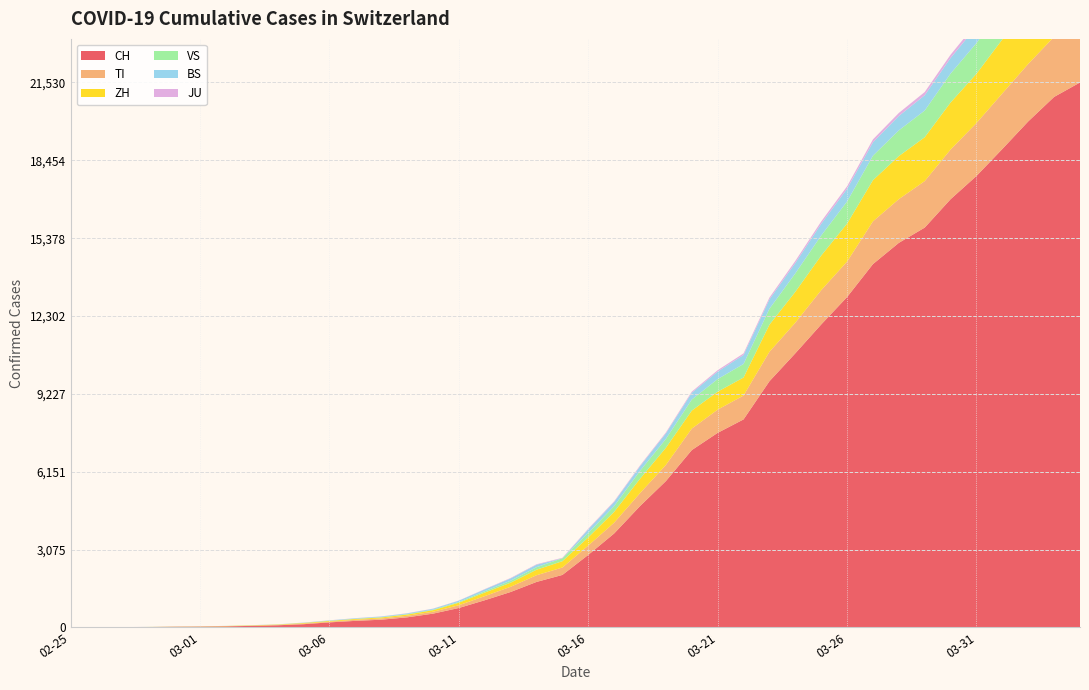

Reading left to right, what are all the values shown in this chart?

CH: 2020-02-25=0	2020-02-26=2	2020-02-27=6	2020-02-28=13	2020-02-29=23	2020-03-01=29	2020-03-02=40	2020-03-03=59	2020-03-04=83	2020-03-05=125	2020-03-06=197	2020-03-07=257	2020-03-08=303	2020-03-09=396	2020-03-10=542	2020-03-11=766	2020-03-12=1072	2020-03-13=1398	2020-03-14=1795	2020-03-15=2072	2020-03-16=2864	2020-03-17=3710	2020-03-18=4793	2020-03-19=5781	2020-03-20=7005	2020-03-21=7686	2020-03-22=8217	2020-03-23=9725	2020-03-24=10829	2020-03-25=11968	2020-03-26=13052	2020-03-27=14354	2020-03-28=15193	2020-03-29=15796	2020-03-30=16918	2020-03-31=17837	2020-04-01=18903	2020-04-02=19992	2020-04-03=20960	2020-04-04=21530
TI: 2020-02-25=0	2020-02-26=1	2020-02-27=1	2020-02-28=1	2020-02-29=2	2020-03-01=2	2020-03-02=4	2020-03-03=8	2020-03-04=13	2020-03-05=25	2020-03-06=28	2020-03-07=41	2020-03-08=49	2020-03-09=61	2020-03-10=75	2020-03-11=108	2020-03-12=163	2020-03-13=206	2020-03-14=265	2020-03-15=293	2020-03-16=368	2020-03-17=426	2020-03-18=511	2020-03-19=638	2020-03-20=849	2020-03-21=916	2020-03-22=945	2020-03-23=1162	2020-03-24=1209	2020-03-25=1354	2020-03-26=1401	2020-03-27=1688	2020-03-28=1727	2020-03-29=1837	2020-03-30=1962	2020-03-31=2091	2020-04-01=2195	2020-04-02=2271	2020-04-03=2377	2020-04-04=2442
ZH: 2020-02-25=0	2020-02-26=0	2020-02-27=2	2020-02-28=2	2020-02-29=6	2020-03-01=7	2020-03-02=10	2020-03-03=13	2020-03-04=15	2020-03-05=23	2020-03-06=29	2020-03-07=34	2020-03-08=40	2020-03-09=49	2020-03-10=62	2020-03-11=101	2020-03-12=140	2020-03-13=163	2020-03-14=218	2020-03-15=250	2020-03-16=326	2020-03-17=429	2020-03-18=568	2020-03-19=679	2020-03-20=711	2020-03-21=711	2020-03-22=711	2020-03-23=1073	2020-03-24=1221	2020-03-25=1368	2020-03-26=1500	2020-03-27=1627	2020-03-28=1701	2020-03-29=1733	2020-03-30=1859	2020-03-31=1947	2020-04-01=2136	2020-04-02=2300	2020-04-03=2428	2020-04-04=2461
VS: 2020-02-25=0	2020-02-26=0	2020-02-27=0	2020-02-28=1	2020-02-29=1	2020-03-01=2	2020-03-02=3	2020-03-03=3	2020-03-04=4	2020-03-05=5	2020-03-06=6	2020-03-07=7	2020-03-08=12	2020-03-09=17	2020-03-10=22	2020-03-11=30	2020-03-12=53	2020-03-13=76	2020-03-14=98	2020-03-15=115	2020-03-16=172	2020-03-17=225	2020-03-18=312	2020-03-19=349	2020-03-20=436	2020-03-21=498	2020-03-22=535	2020-03-23=628	2020-03-24=728	2020-03-25=793	2020-03-26=874	2020-03-27=968	2020-03-28=1017	2020-03-29=1055	2020-03-30=1144	2020-03-31=1211	2020-04-01=1282	2020-04-02=1334	2020-04-03=1383	2020-04-04=1416
BS: 2020-02-25=0	2020-02-26=0	2020-02-27=1	2020-02-28=1	2020-02-29=1	2020-03-01=1	2020-03-02=1	2020-03-03=3	2020-03-04=3	2020-03-05=8	2020-03-06=15	2020-03-07=21	2020-03-08=24	2020-03-09=28	2020-03-10=33	2020-03-11=49	2020-03-12=73	2020-03-13=92	2020-03-14=100	2020-03-15=0	2020-03-16=143	2020-03-17=164	2020-03-18=181	2020-03-19=220	2020-03-20=270	2020-03-21=297	2020-03-22=356	2020-03-23=374	2020-03-24=410	2020-03-25=462	2020-03-26=501	2020-03-27=530	2020-03-28=569	2020-03-29=605	2020-03-30=617	2020-03-31=653	2020-04-01=687	2020-04-02=714	2020-04-03=754	2020-04-04=767
JU: 2020-02-25=0	2020-02-26=0	2020-02-27=1	2020-02-28=1	2020-02-29=1	2020-03-01=1	2020-03-02=1	2020-03-03=2	2020-03-04=2	2020-03-05=4	2020-03-06=4	2020-03-07=5	2020-03-08=5	2020-03-09=7	2020-03-10=7	2020-03-11=7	2020-03-12=12	2020-03-13=17	2020-03-14=18	2020-03-15=19	2020-03-16=25	2020-03-17=29	2020-03-18=32	2020-03-19=36	2020-03-20=44	2020-03-21=54	2020-03-22=61	2020-03-23=69	2020-03-24=82	2020-03-25=92	2020-03-26=100	2020-03-27=114	2020-03-28=119	2020-03-29=127	2020-03-30=128	2020-03-31=140	2020-04-01=145	2020-04-02=149	2020-04-03=149	2020-04-04=154